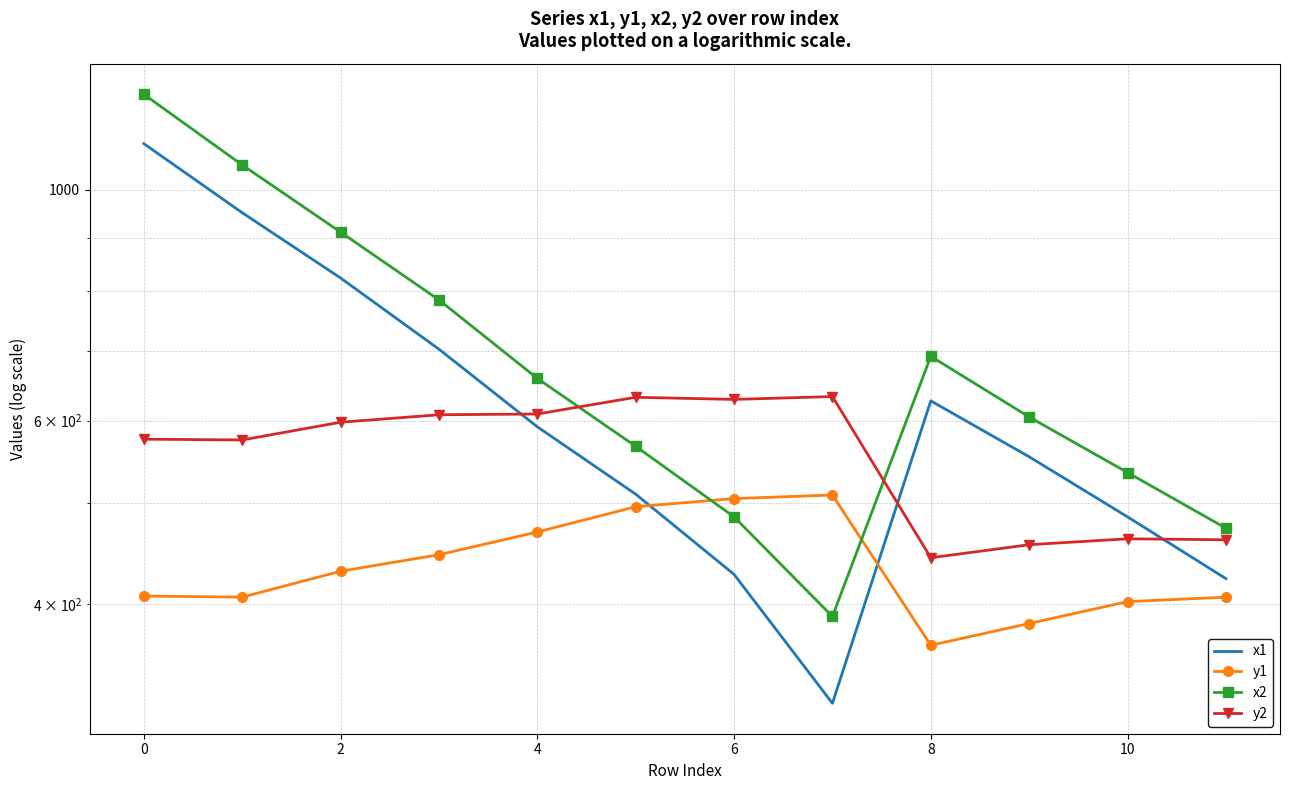

How many interior local valleys does the y1 series have?

2